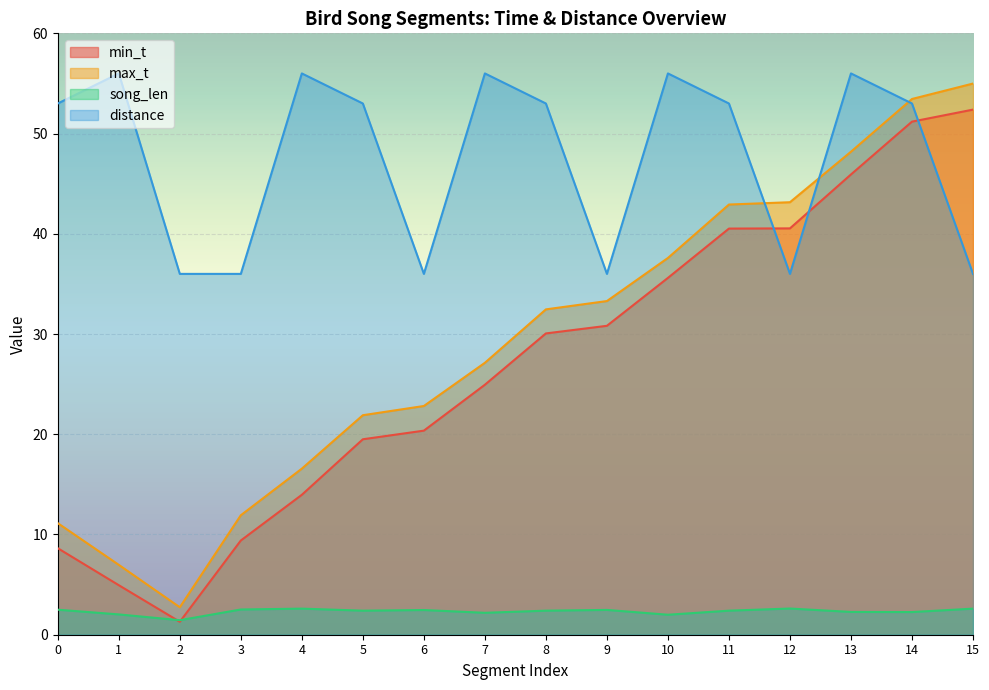

Reading right to left, transcribe all the data shown in this chart.

min_t: 52.4	51.2	45.9	40.5	40.5	35.6	30.8	30.1	24.9	20.4	19.5	14.0	9.4	1.3	4.9	8.6
max_t: 55.0	53.5	48.2	43.1	42.9	37.6	33.3	32.5	27.1	22.8	21.9	16.6	11.9	2.7	7.0	11.1
song_len: 2.6	2.3	2.3	2.6	2.4	2.0	2.5	2.4	2.2	2.5	2.4	2.6	2.5	1.5	2.0	2.5
distance: 36.0	53.0	56.0	36.0	53.0	56.0	36.0	53.0	56.0	36.0	53.0	56.0	36.0	36.0	56.0	53.0